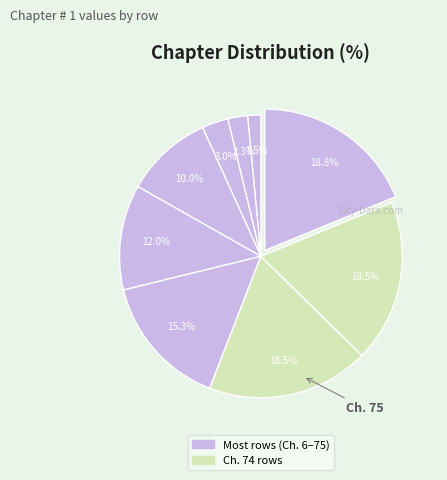

How many segments does this pie chart have?

9